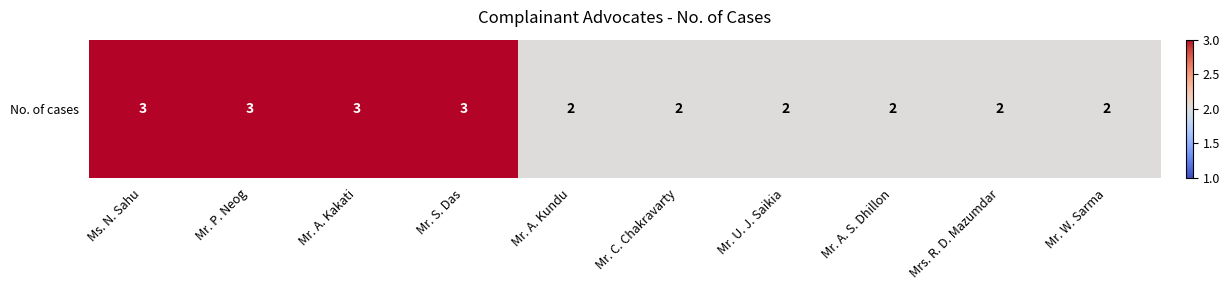

At which category does the chart reach its peak across all series?

Ms. N. Sahu